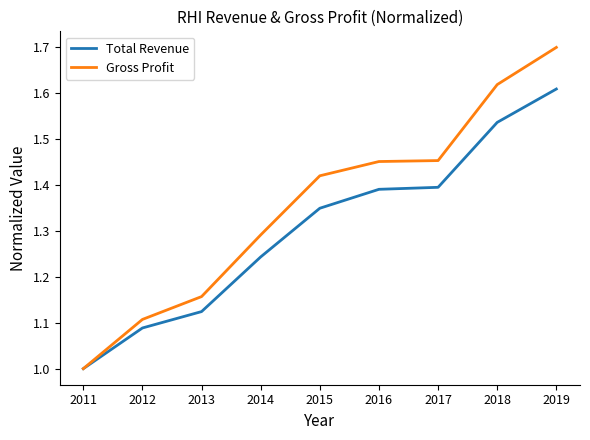

Rank the series by their average value, from highest to lowest.

Gross Profit, Total Revenue